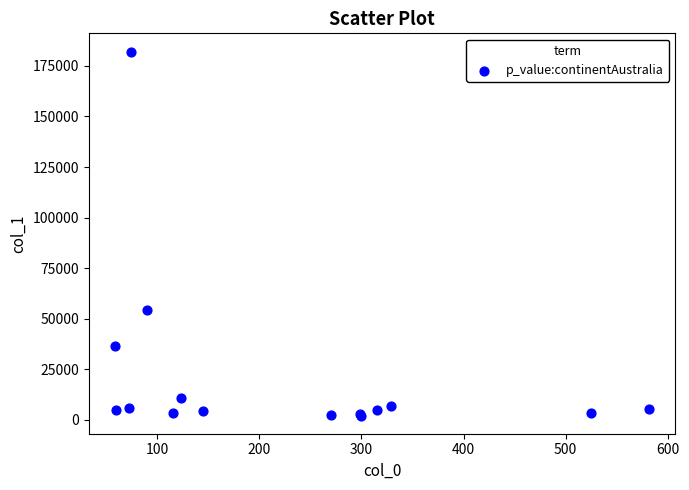

What Y value in the scatter plot is closest to 92126?

54568.3